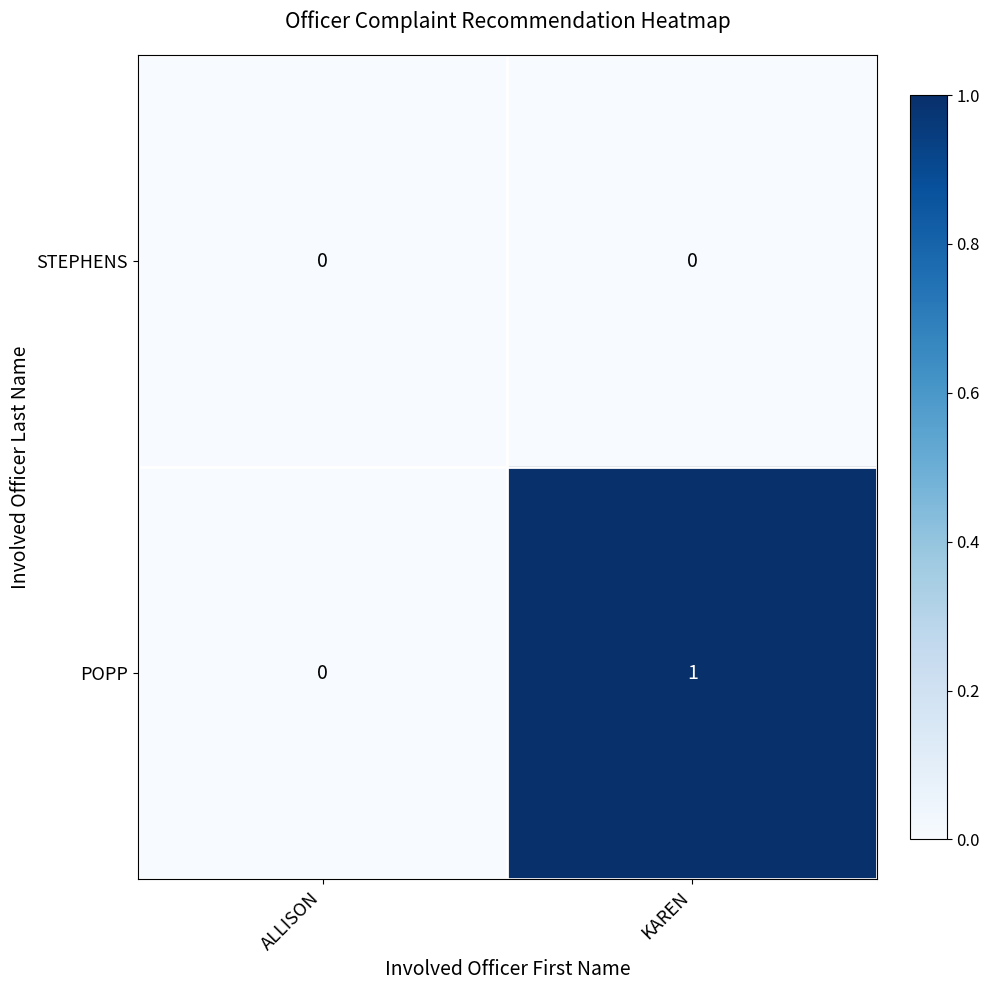

Between ALLISON and KAREN, which series saw the biggest shift?

POPP